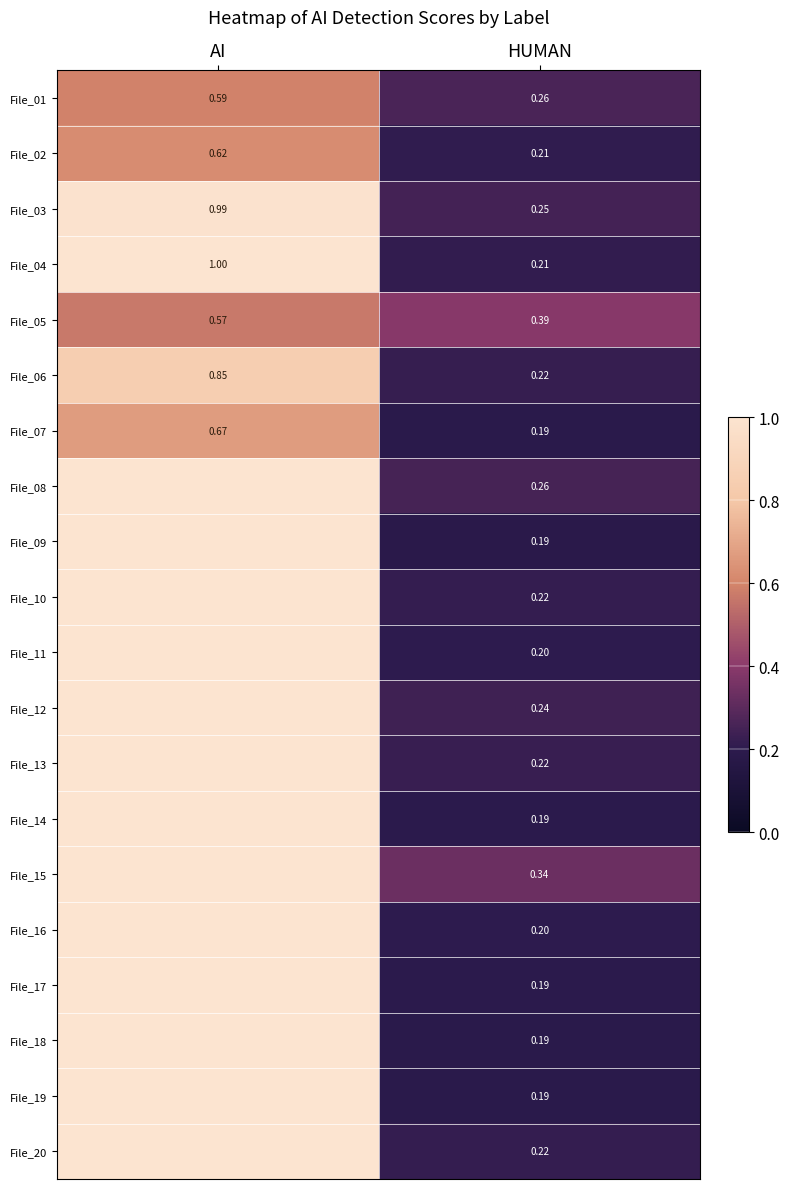

Is the value of File_18 at HUMAN greater than the value of File_06 at AI?

No